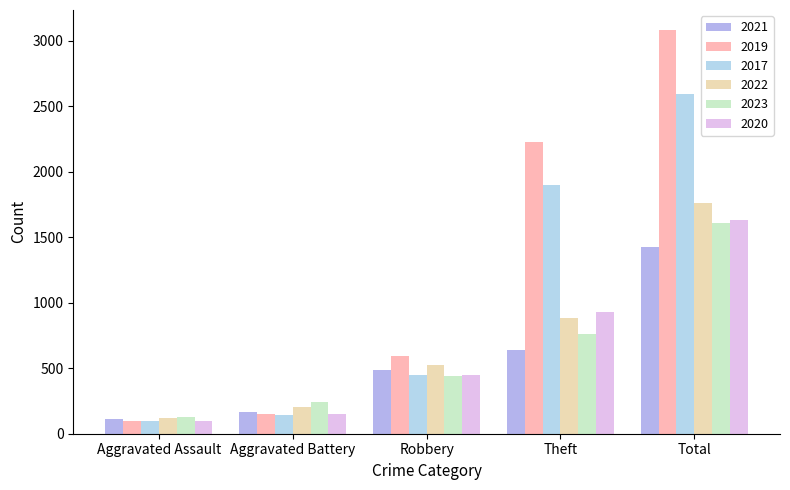

Which series has the largest total across all categories?

2019